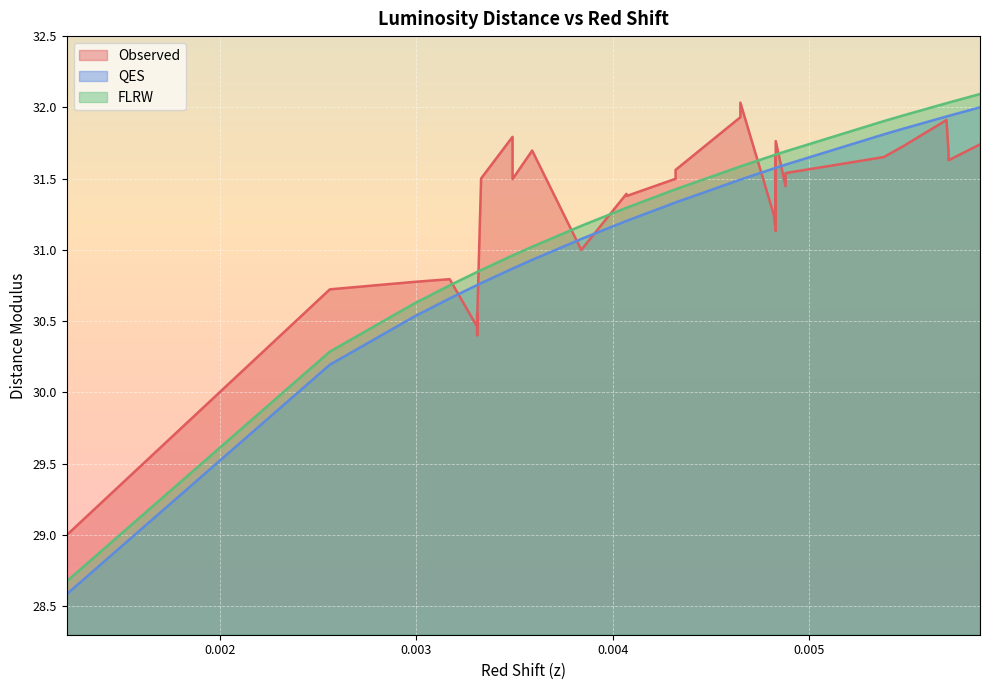

What is the total value across all series at 0.00538?

95.4